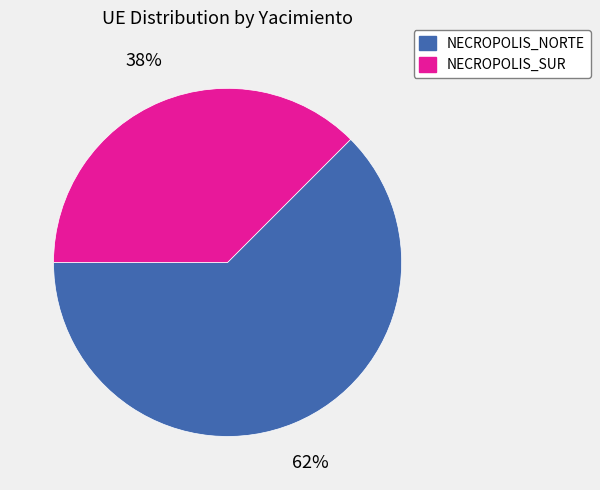

Which has a higher value, NECROPOLIS_SUR or NECROPOLIS_NORTE?

NECROPOLIS_NORTE